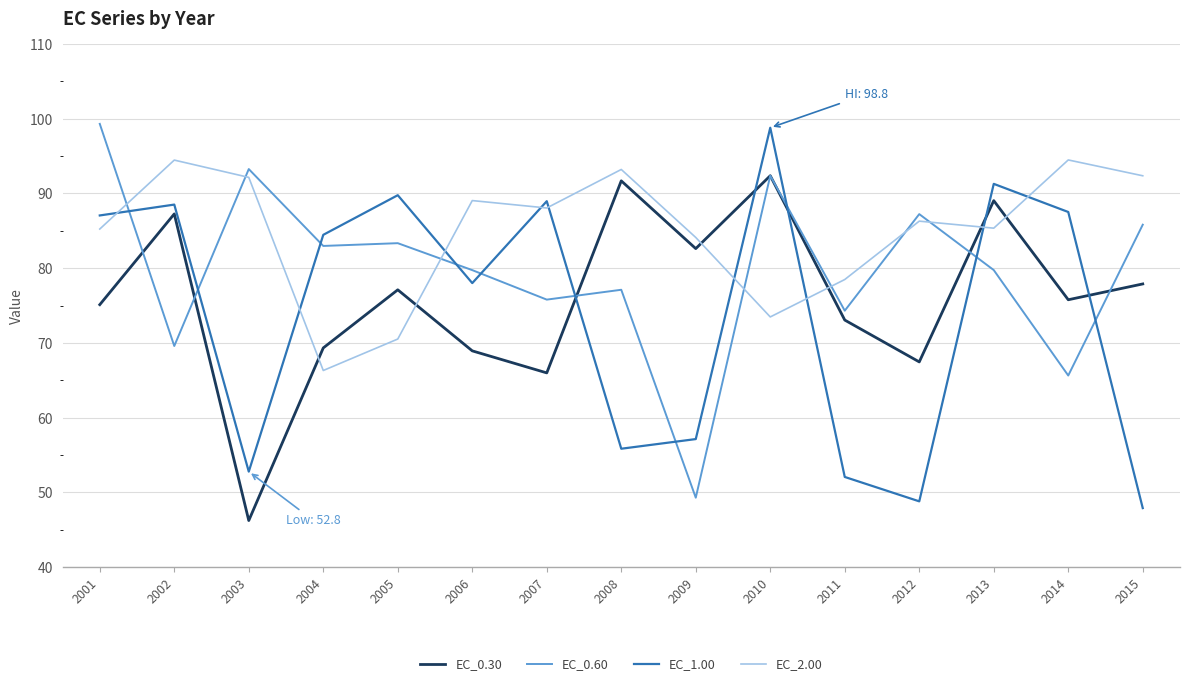

What is the smallest value displayed?

46.2